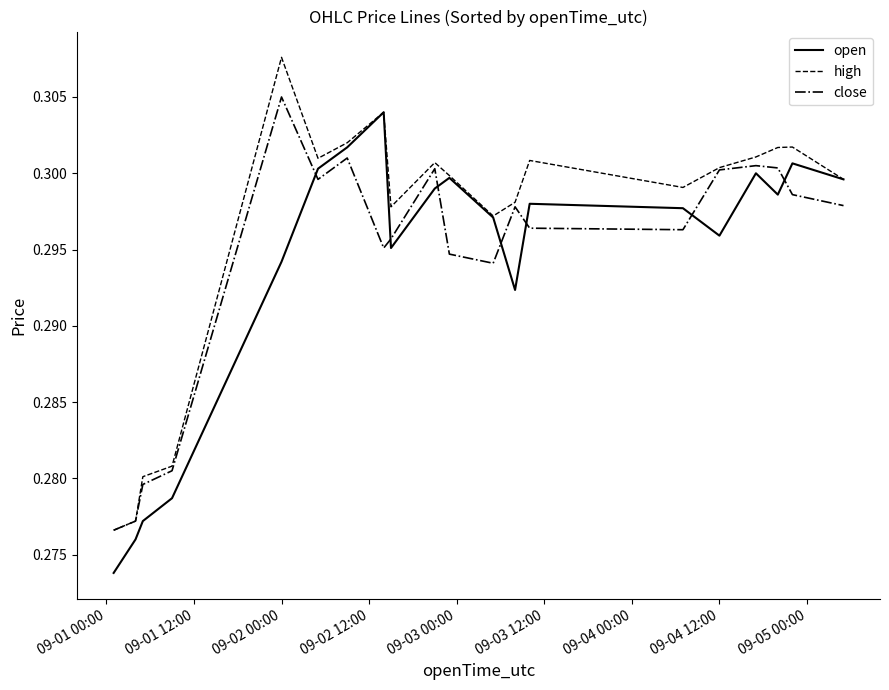

Which series has the largest total across all categories?

high